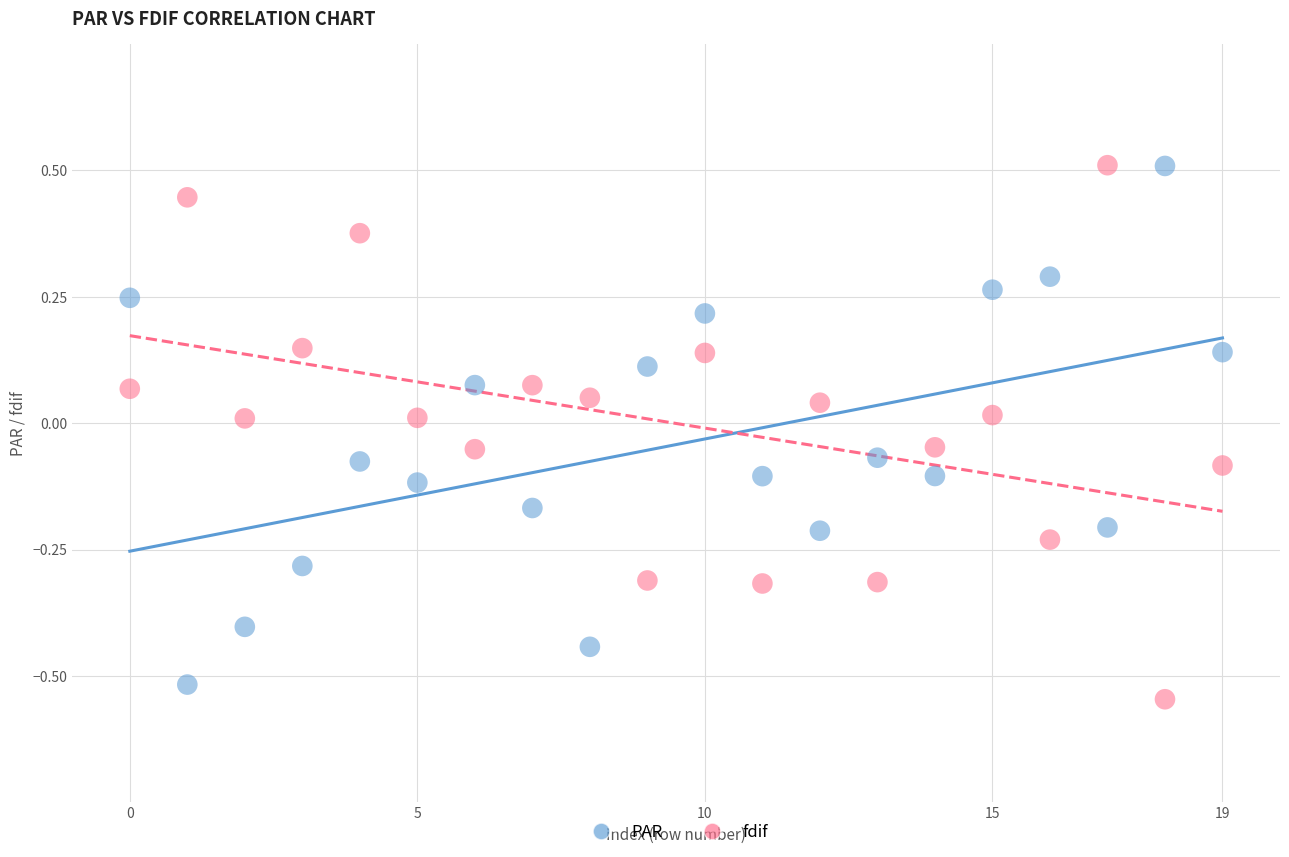

Across all data points, what is the range of Y values (max minus min)?

1.1